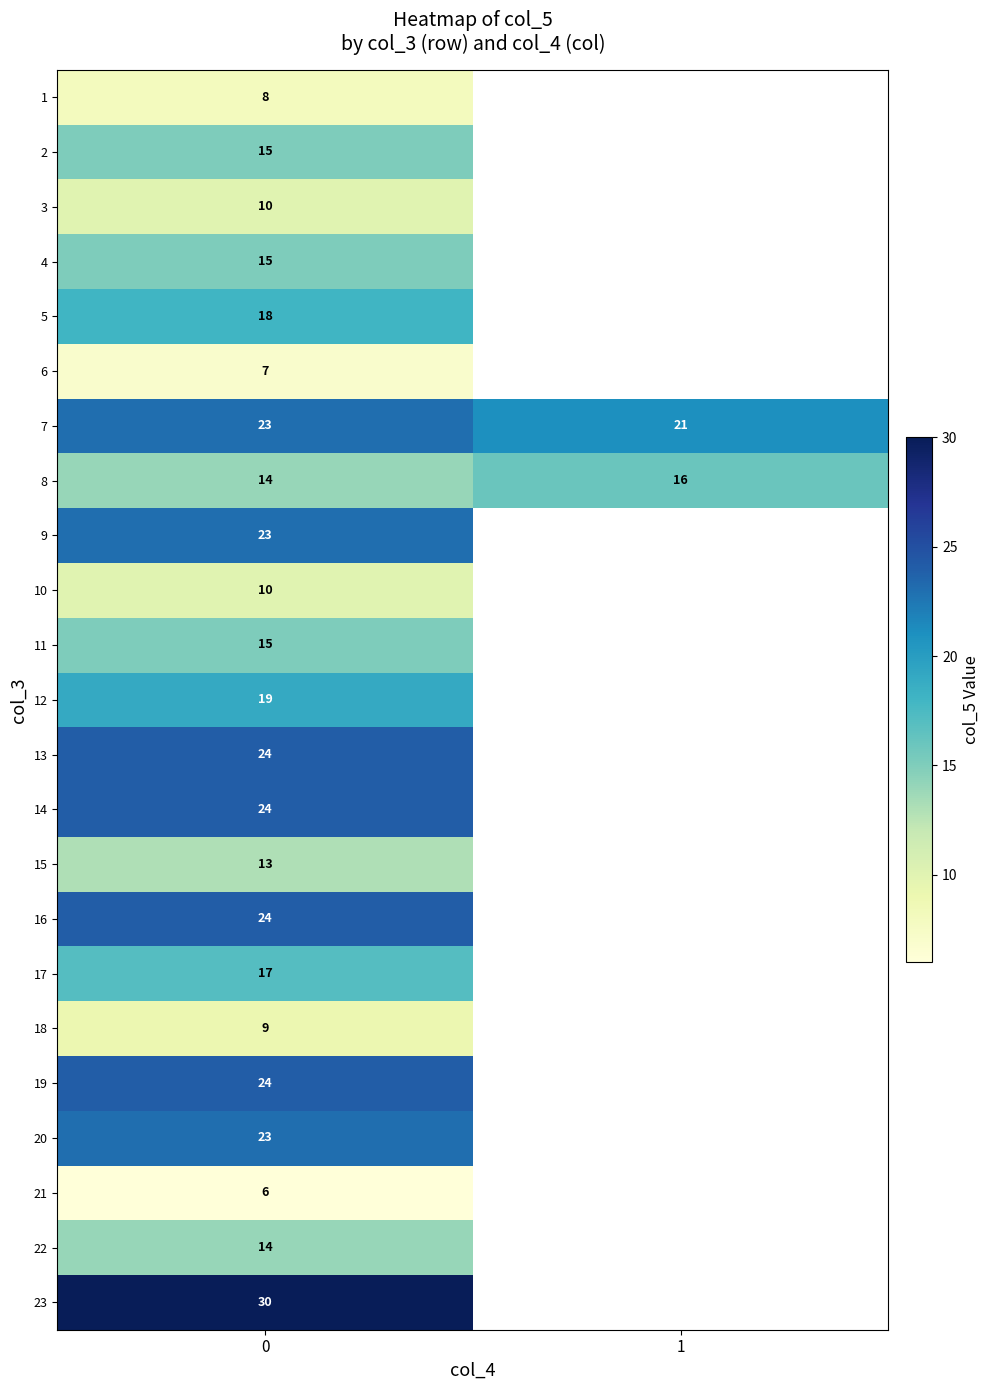

Is it true that 4 equals 27 at 0?

False